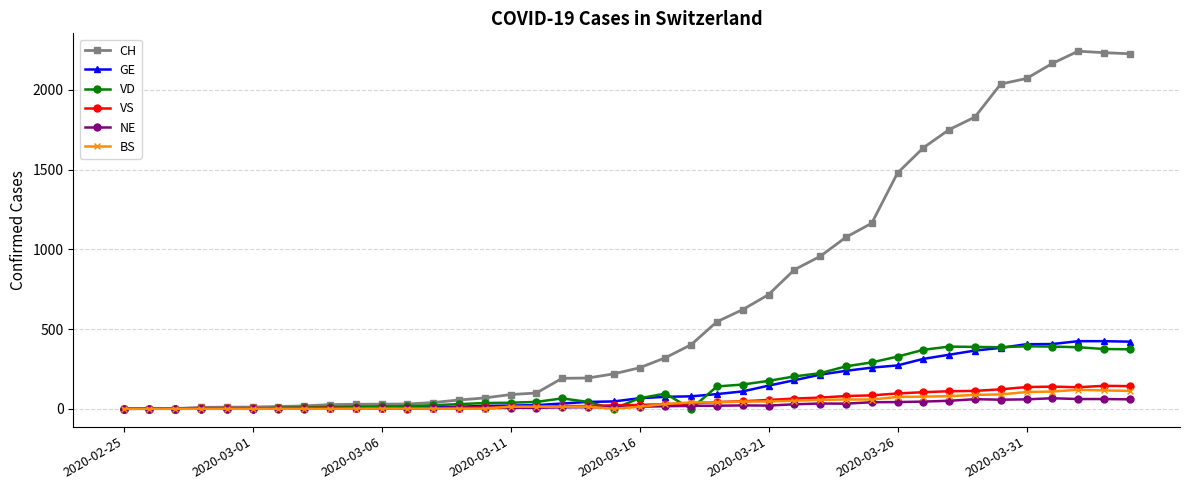

What is the maximum value shown in the chart?

2243